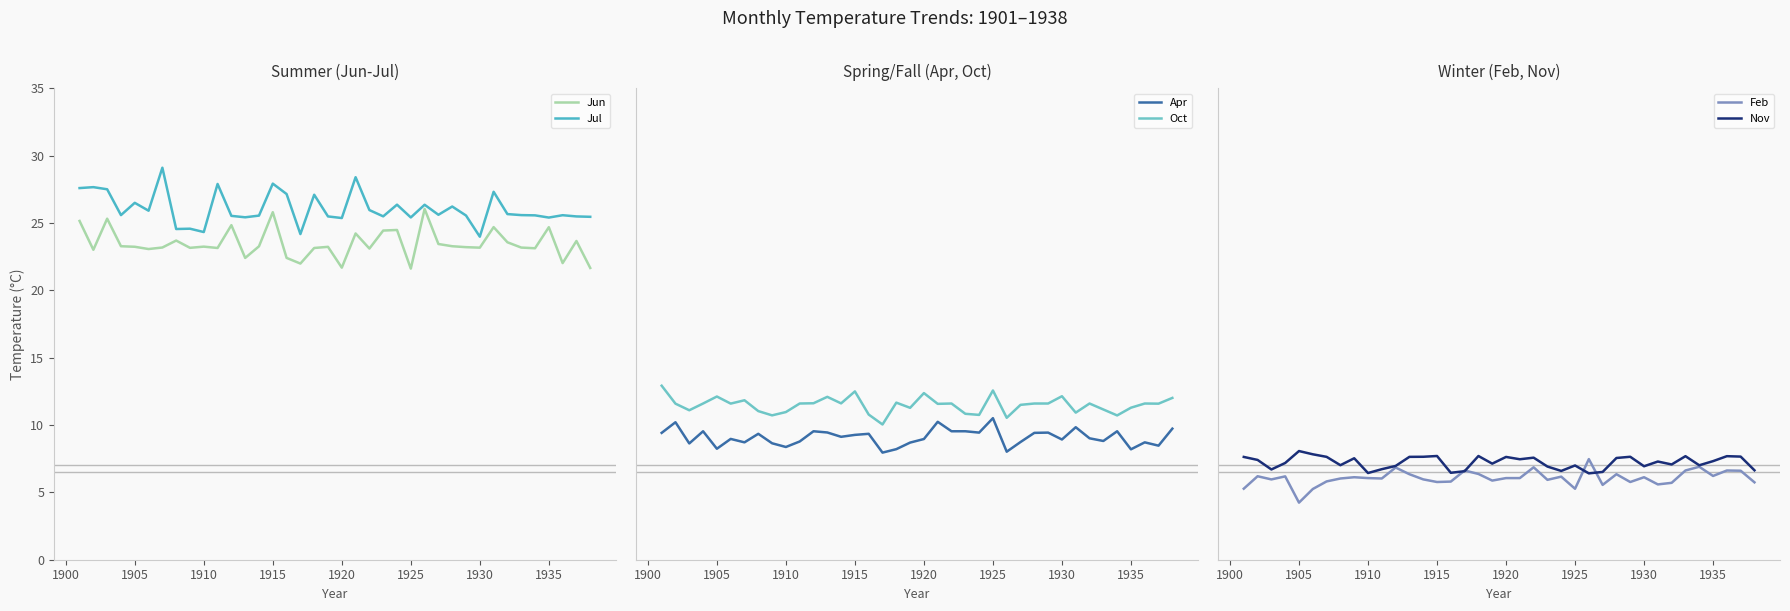

What are all the series names shown in the legend?

Jun, Jul, Apr, Oct, Feb, Nov